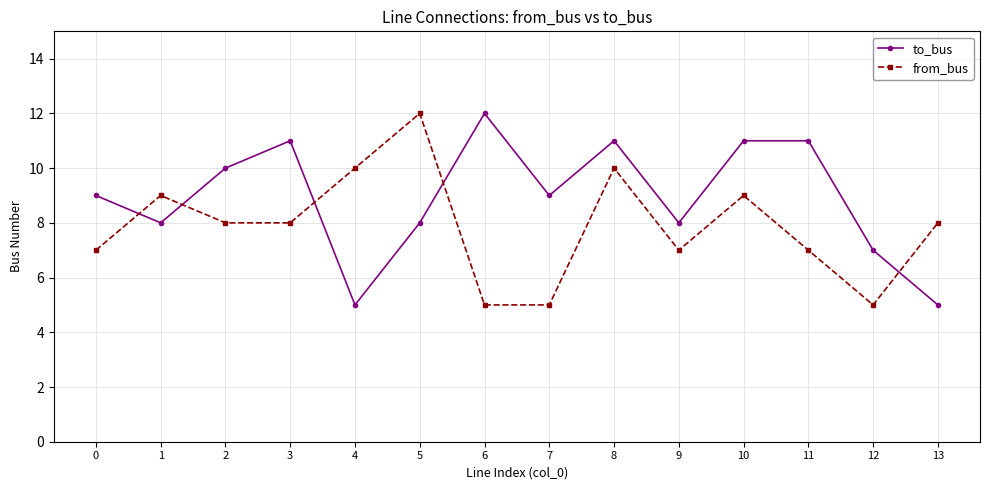

What is the smallest value displayed?

5